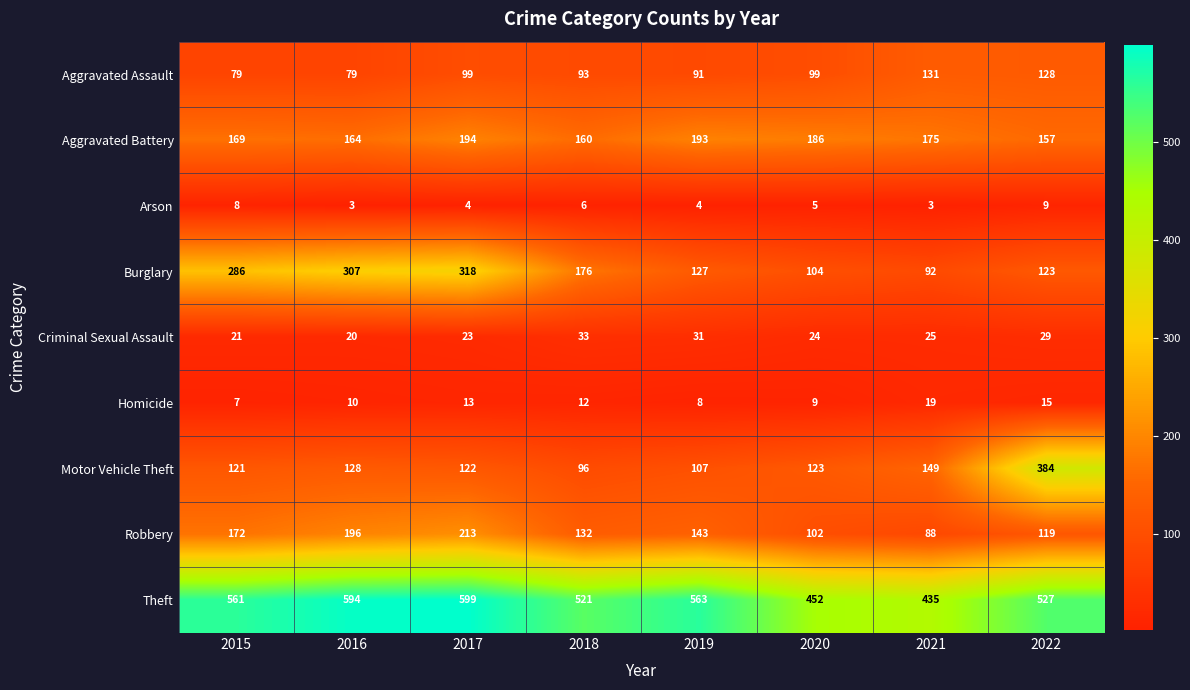

At 2016, list the series in order from smallest to largest.

Arson, Homicide, Criminal Sexual Assault, Aggravated Assault, Motor Vehicle Theft, Aggravated Battery, Robbery, Burglary, Theft